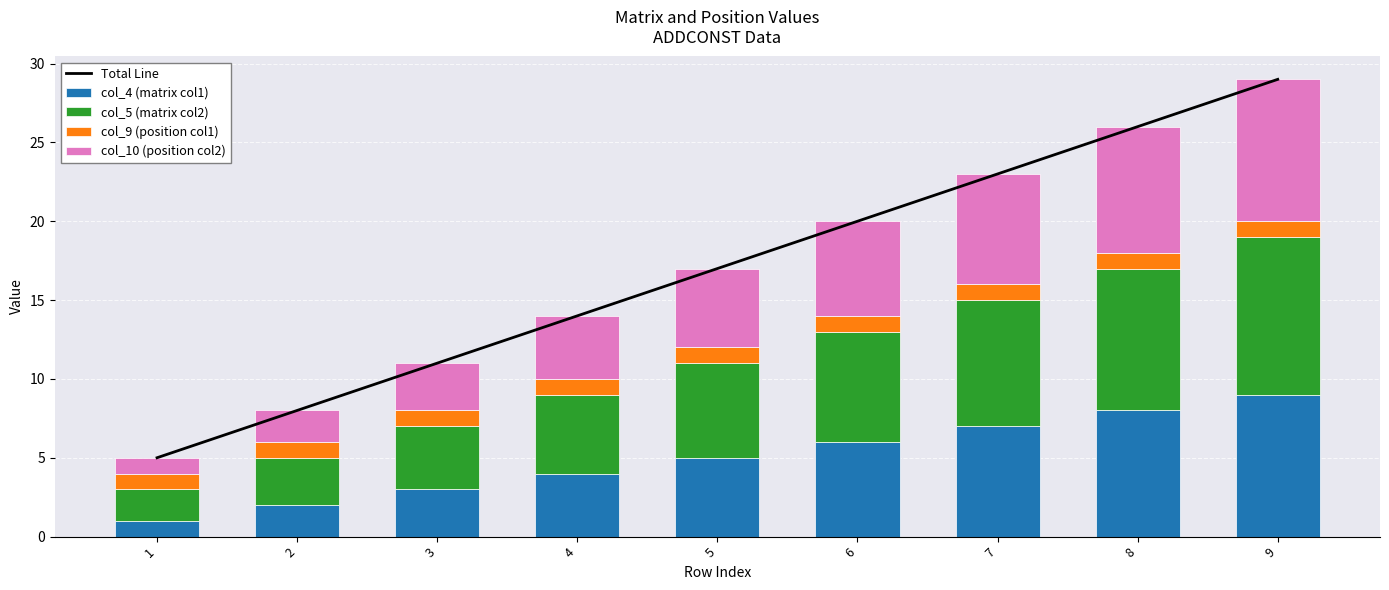

Which series has the widest spread of values?

Total Line